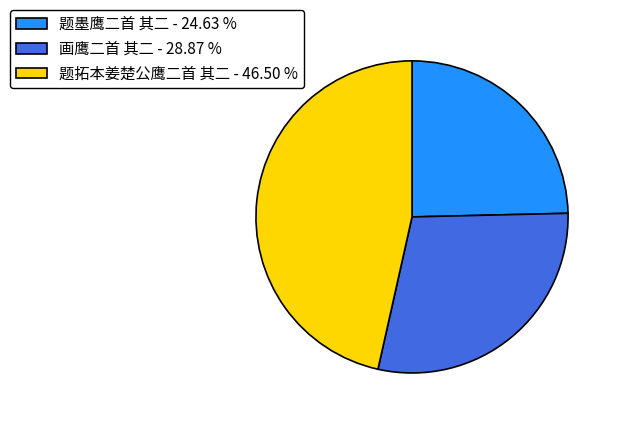

Is it true that 画鹰二首 其二 is 29% of the pie?

True